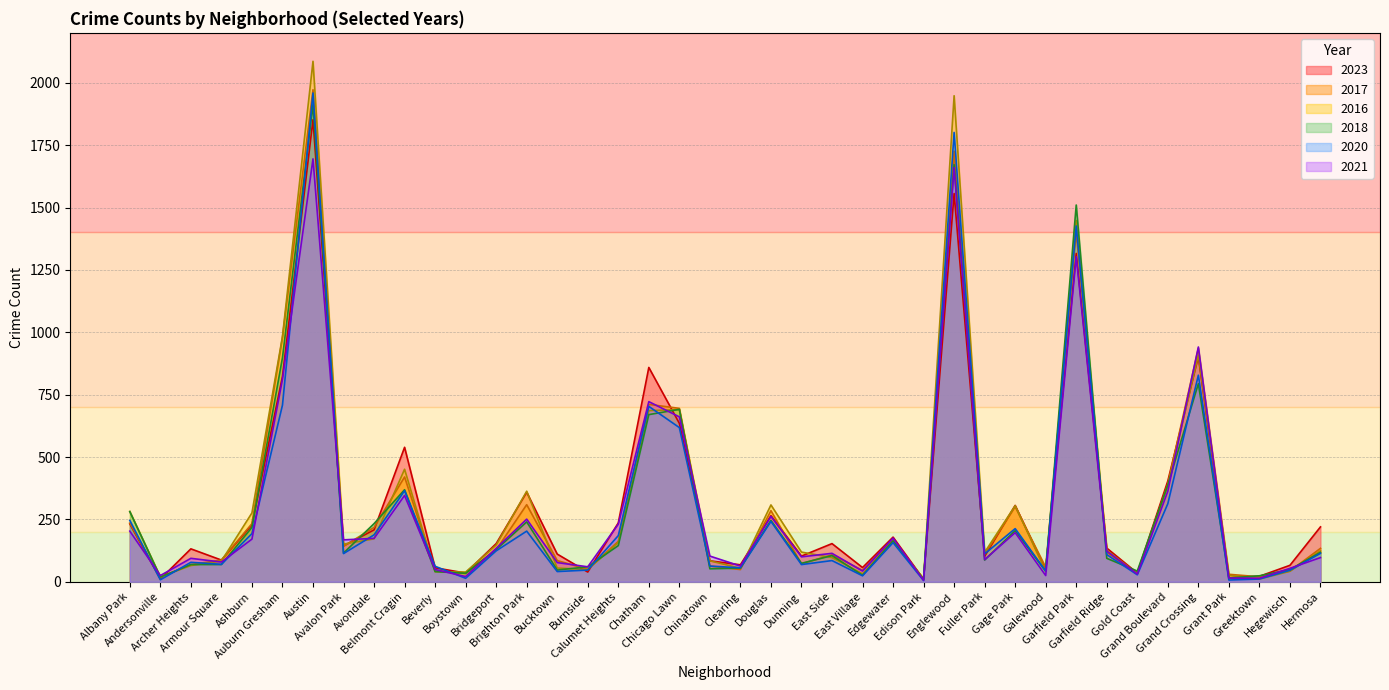

At which category does 2018 reach its first local peak?

Austin